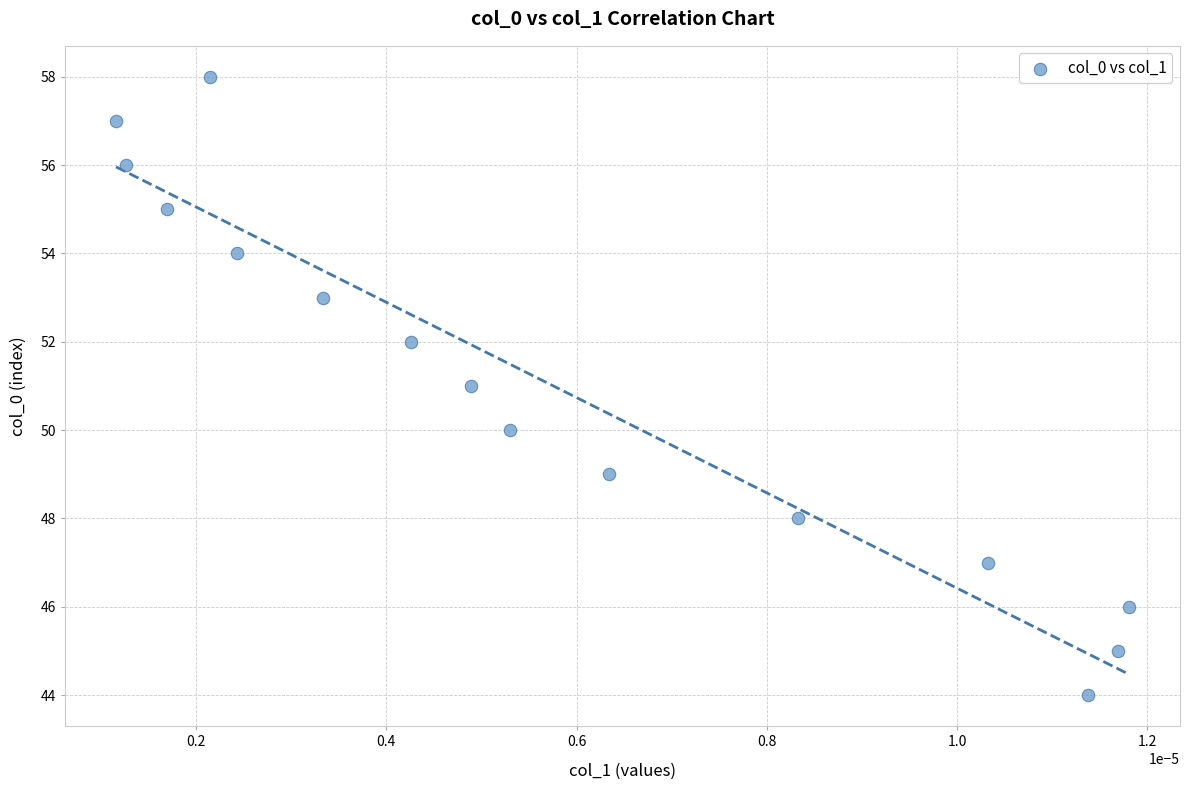

What is the range of Y values (max minus min)?

14